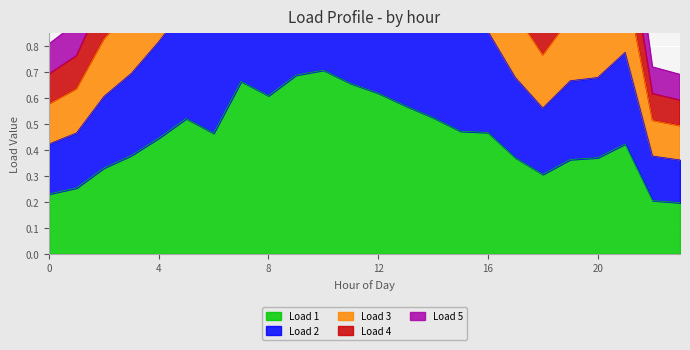

What is the difference between the highest and lowest values at 10?

1.8